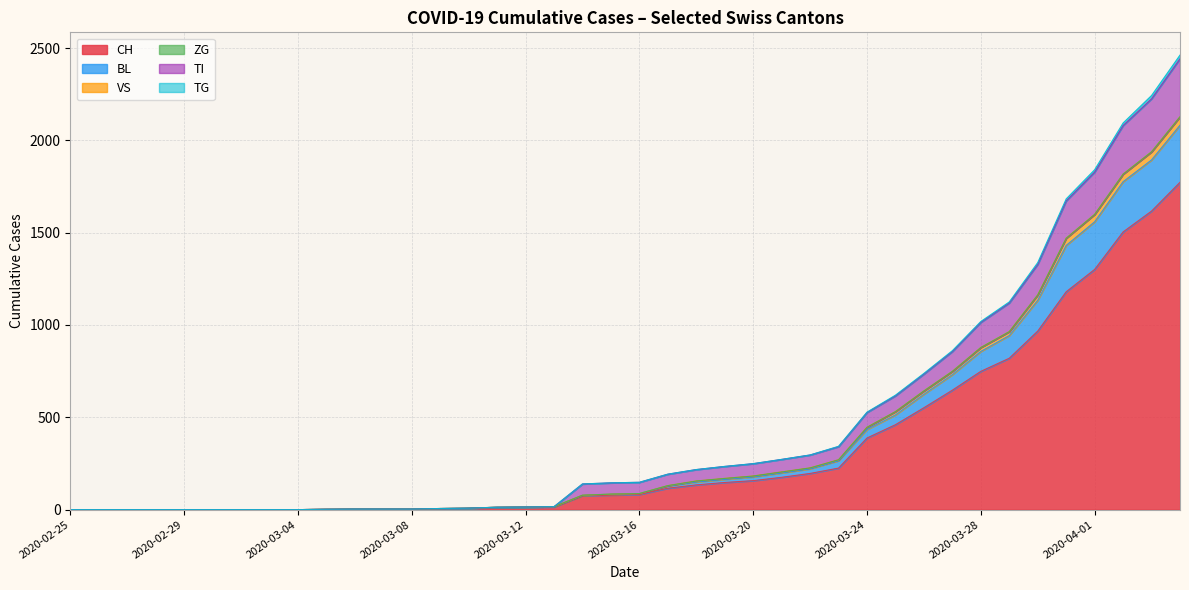

What position from the left is 2020-03-24?

29